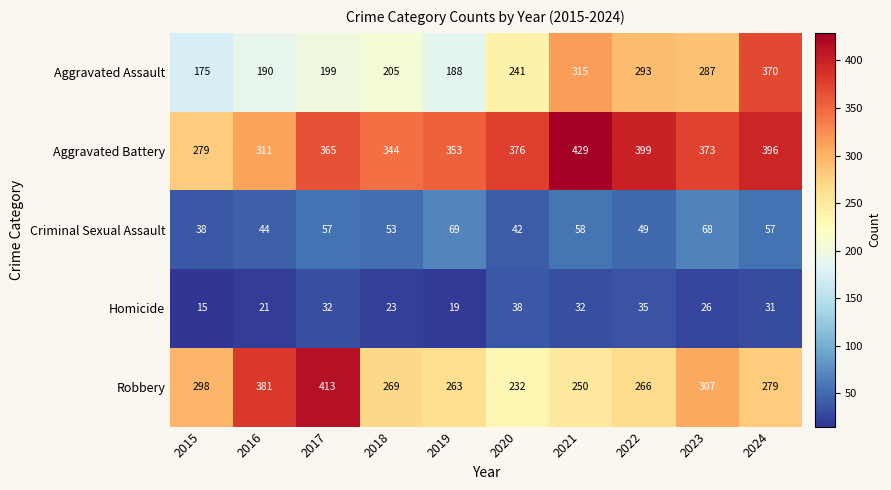

What is the total value across all series at 2020?

929